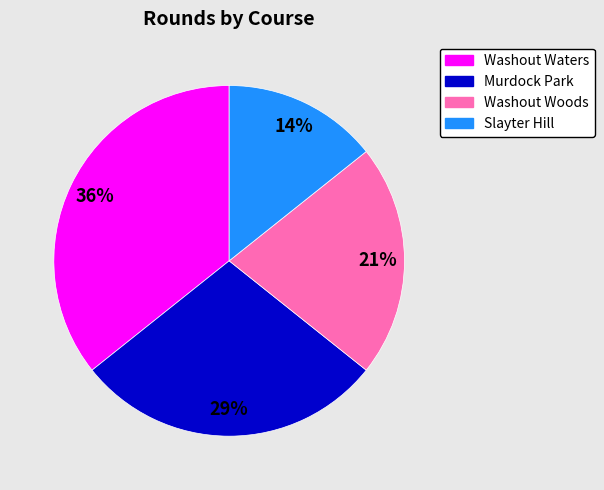

Which slice is the smallest?

Slayter Hill